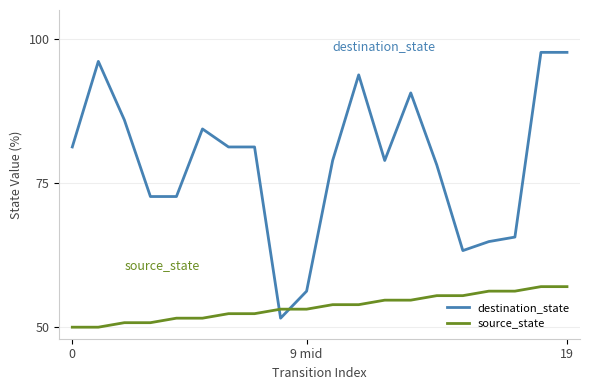

What is the difference between the maximum and minimum values in the destination_state series?

46.1